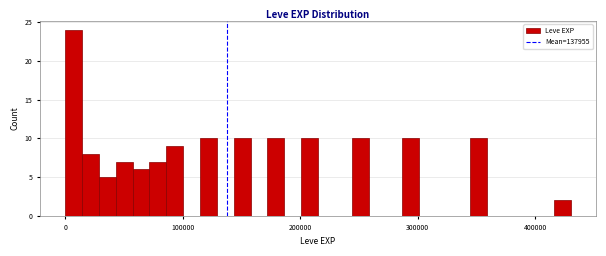

Read against the x-axis, roughly where is the centre of the tallest bar?

10000